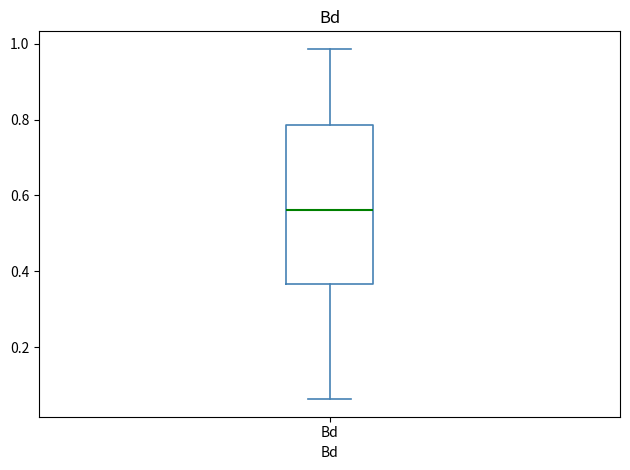

Transcribe this box plot: give where the median line is, the range the box spans, and where the two whiskers end, as read against the y-axis. The values are not printed on the chart, so give them approximately, as read against the axis.

median 0.56, box 0.36 to 0.78, whiskers 0.06 to 0.98